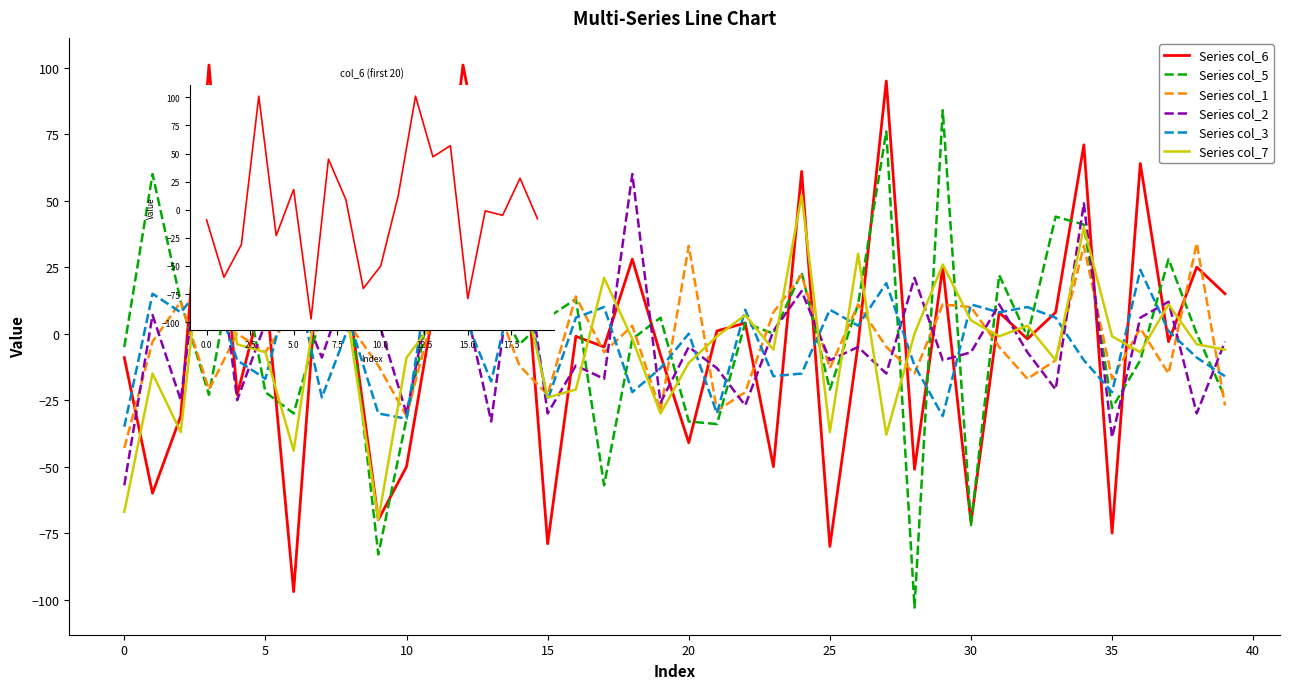

At how many categories does at least one series exceed -74?

40